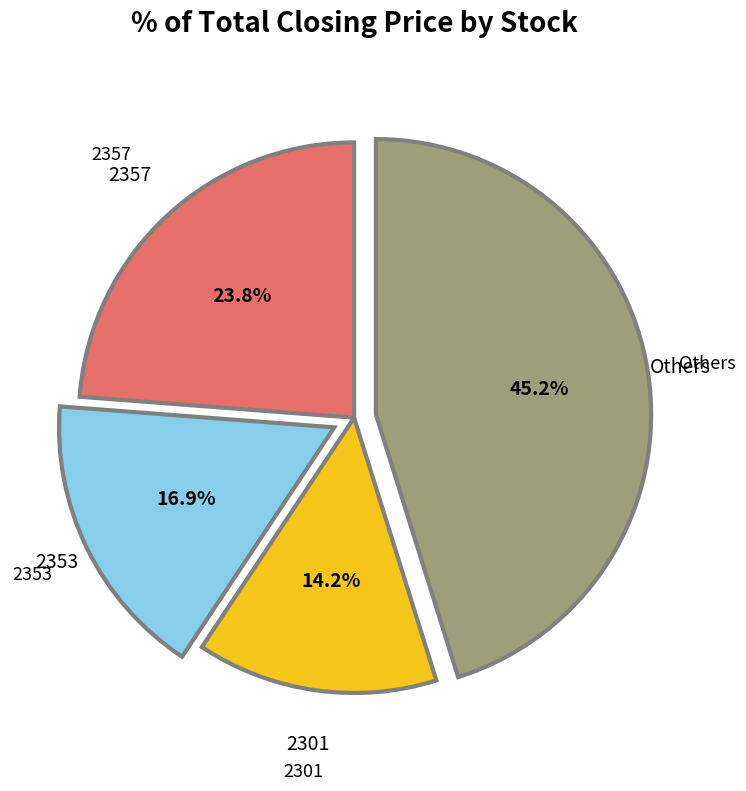

To the nearest percent, what is the average slice percentage?

25%